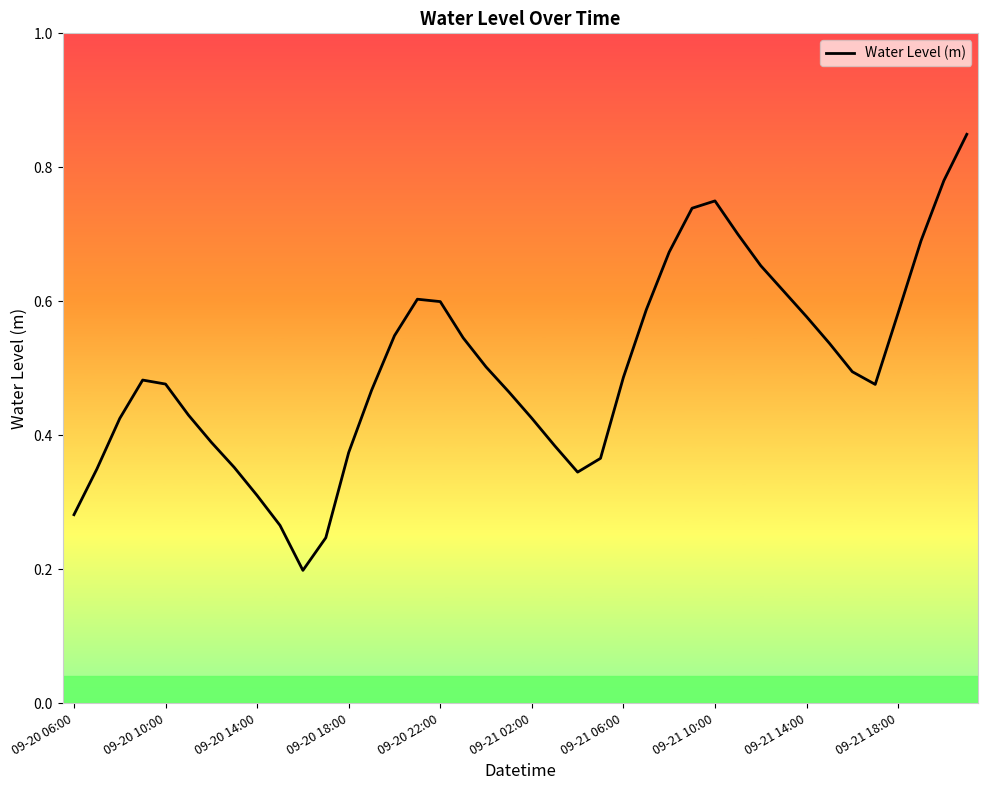

How many lines are shown in the chart?

1